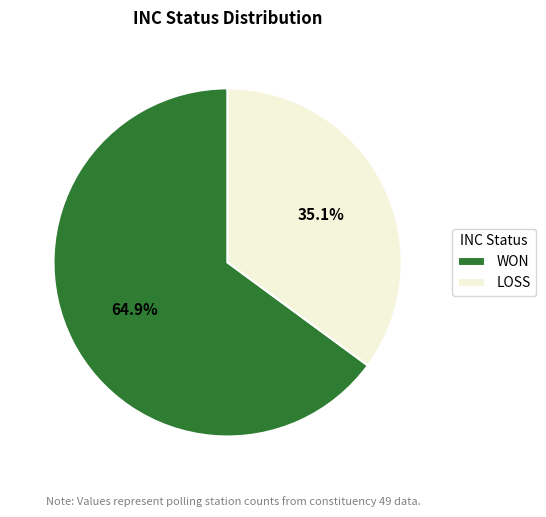

True or false: LOSS accounts for 27% of the total.

False